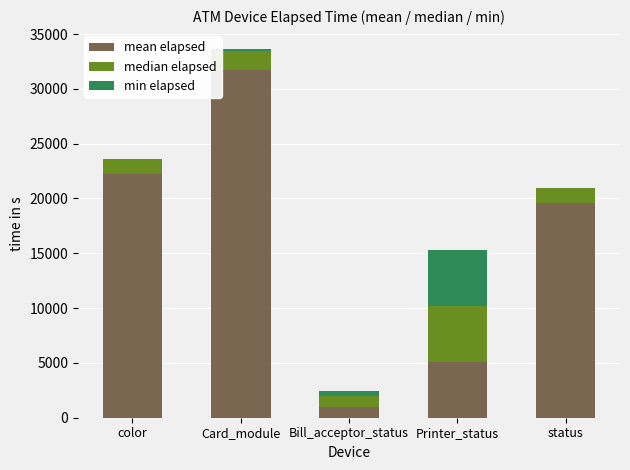

At which category is the sum across all series the highest?

Card_module